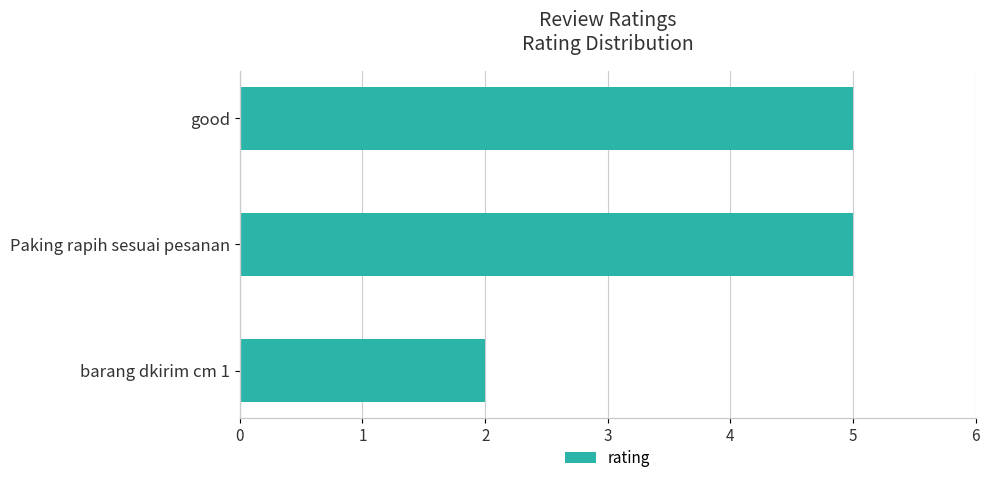

Are the bars horizontal?

Yes